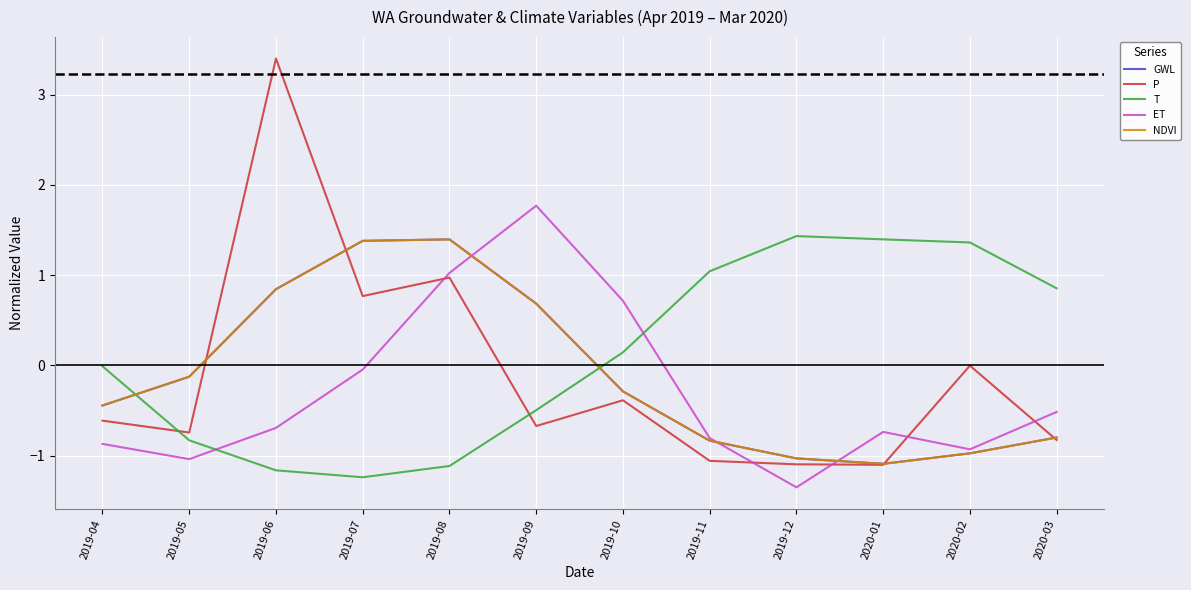

The ET series shows -1.4 at 2020-02. True or false?

False